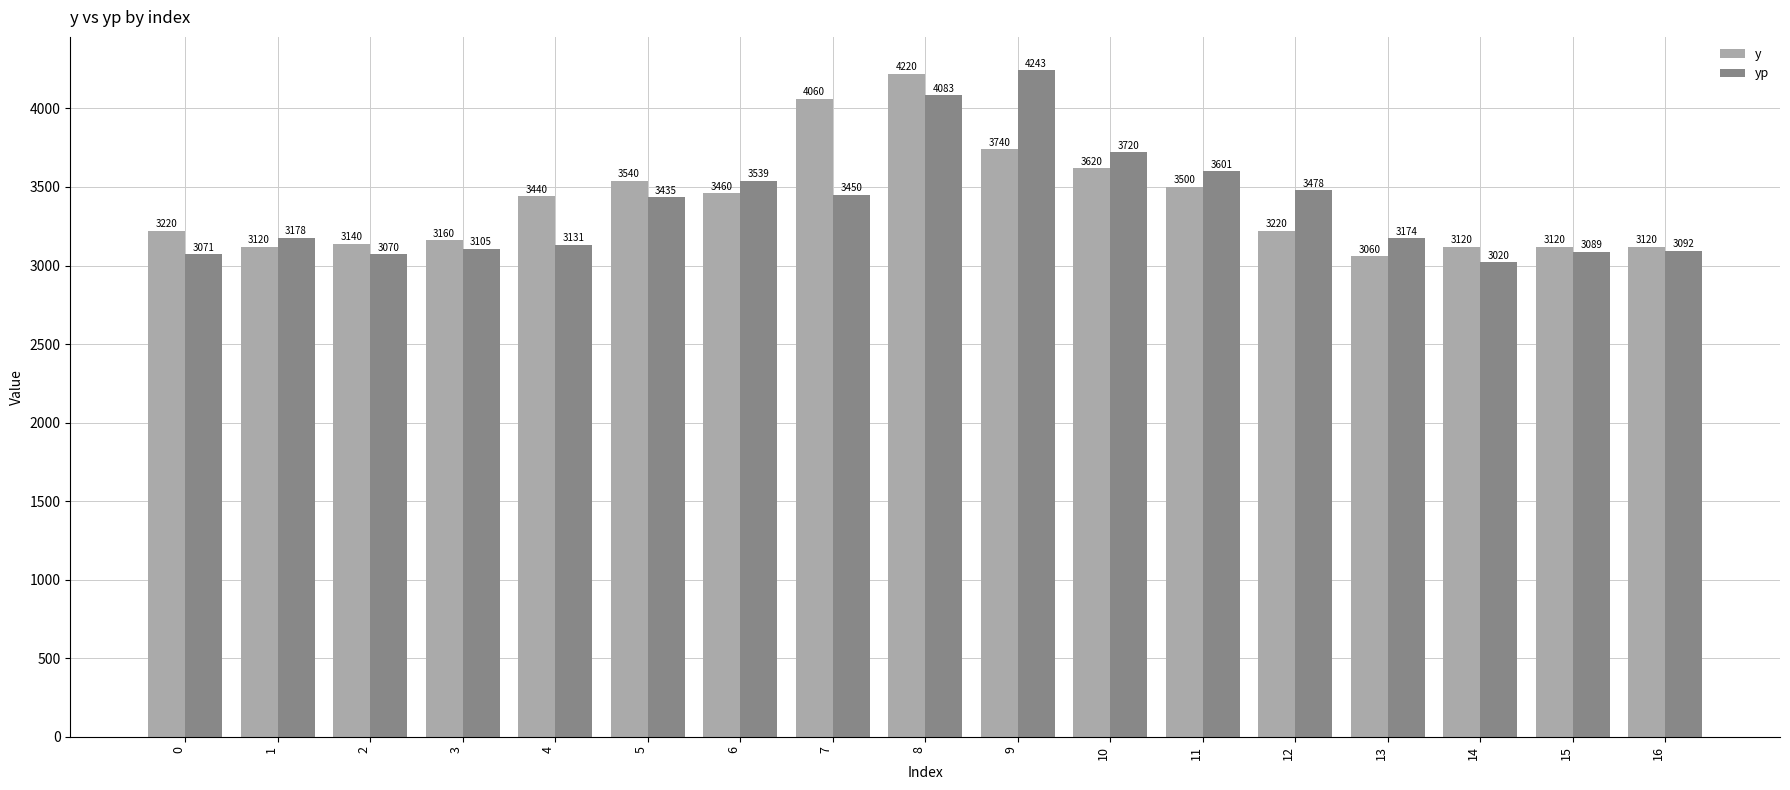

What is the value of the y bar at the 2nd from the left?

3120.0